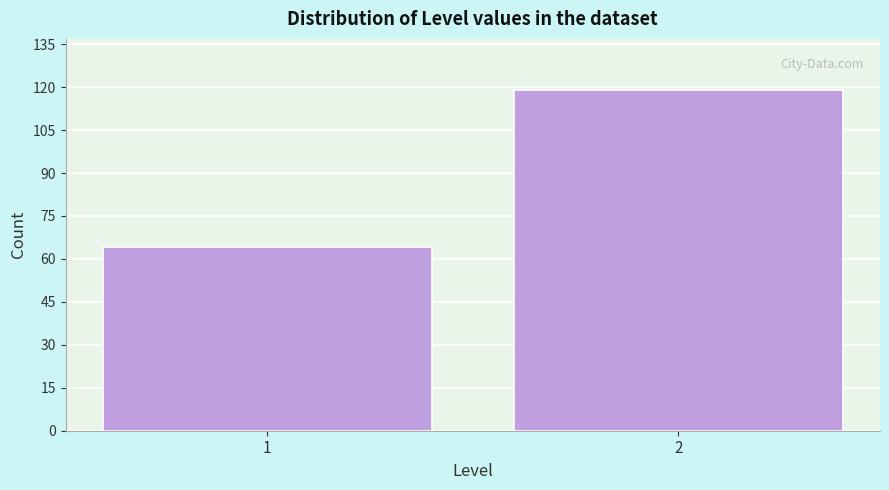

Reading left to right, list all the values displayed in this chart.

1=64	2=119